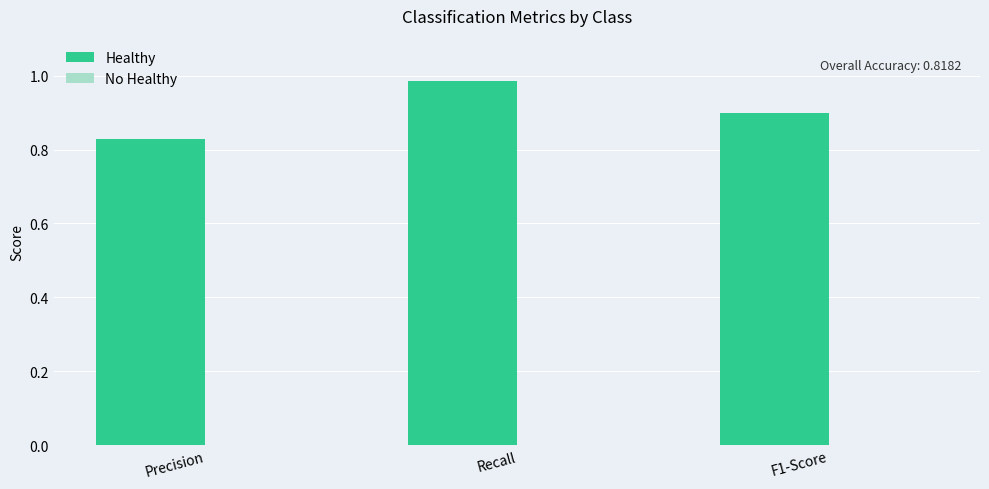

How many bars are there in total?

3